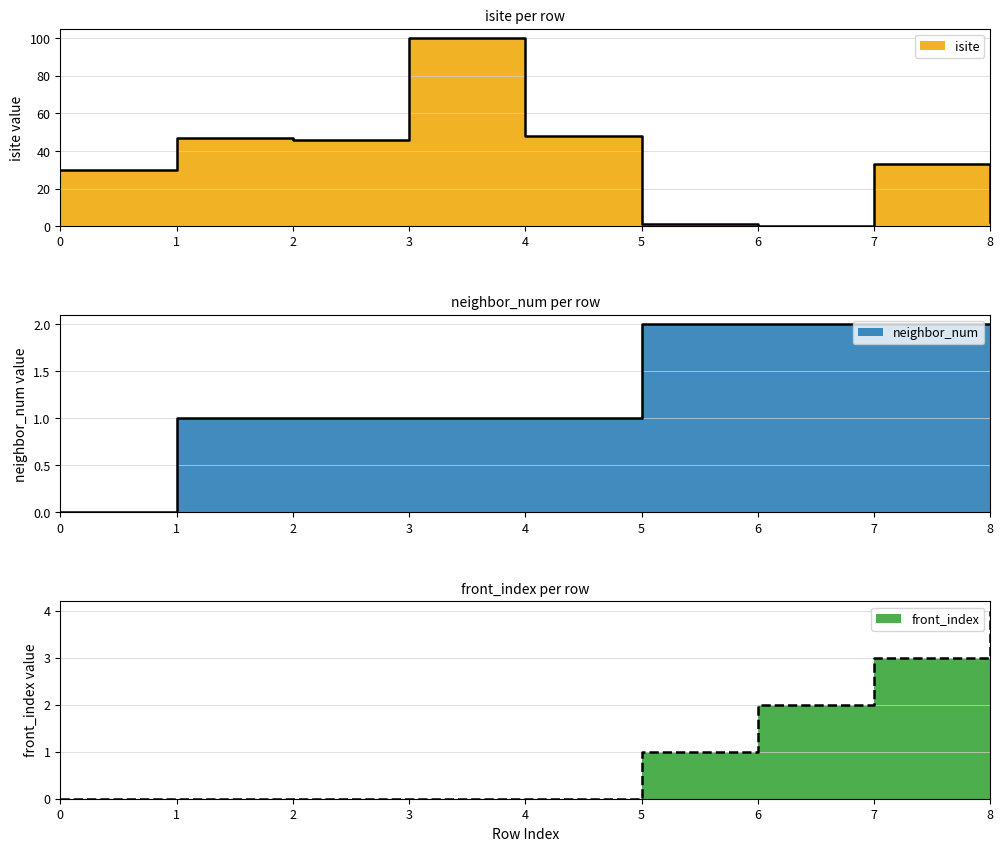

How many data points in neighbor_num are above 1?

4